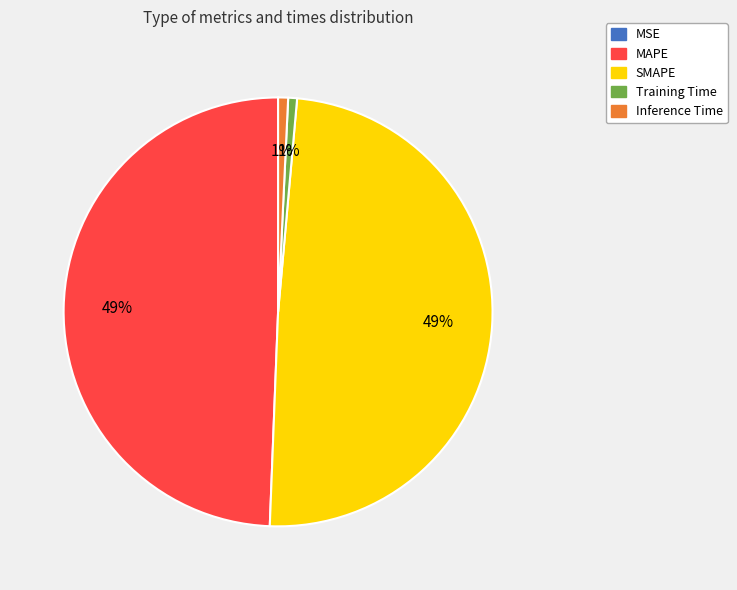

True or false: Training Time accounts for 11% of the total.

False